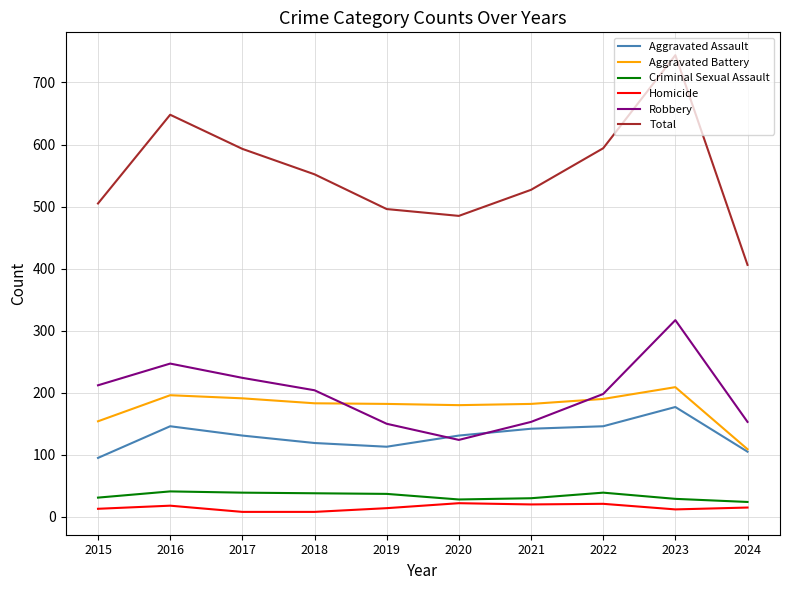

Is it true that Aggravated Battery equals 292 at 2023?

False